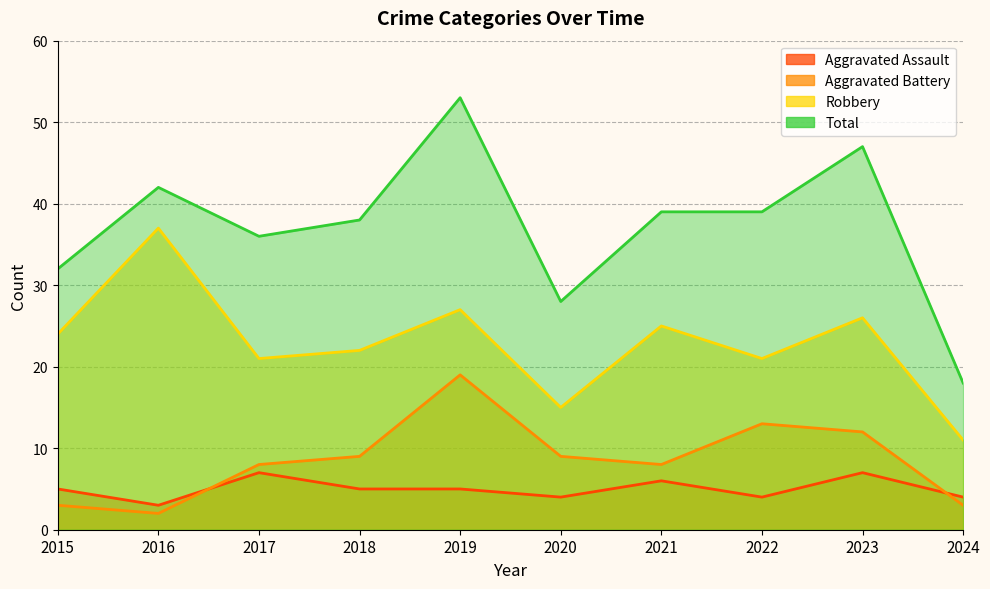

List the labels in order of Robbery value, largest first.

2016, 2019, 2023, 2021, 2015, 2018, 2017, 2022, 2020, 2024